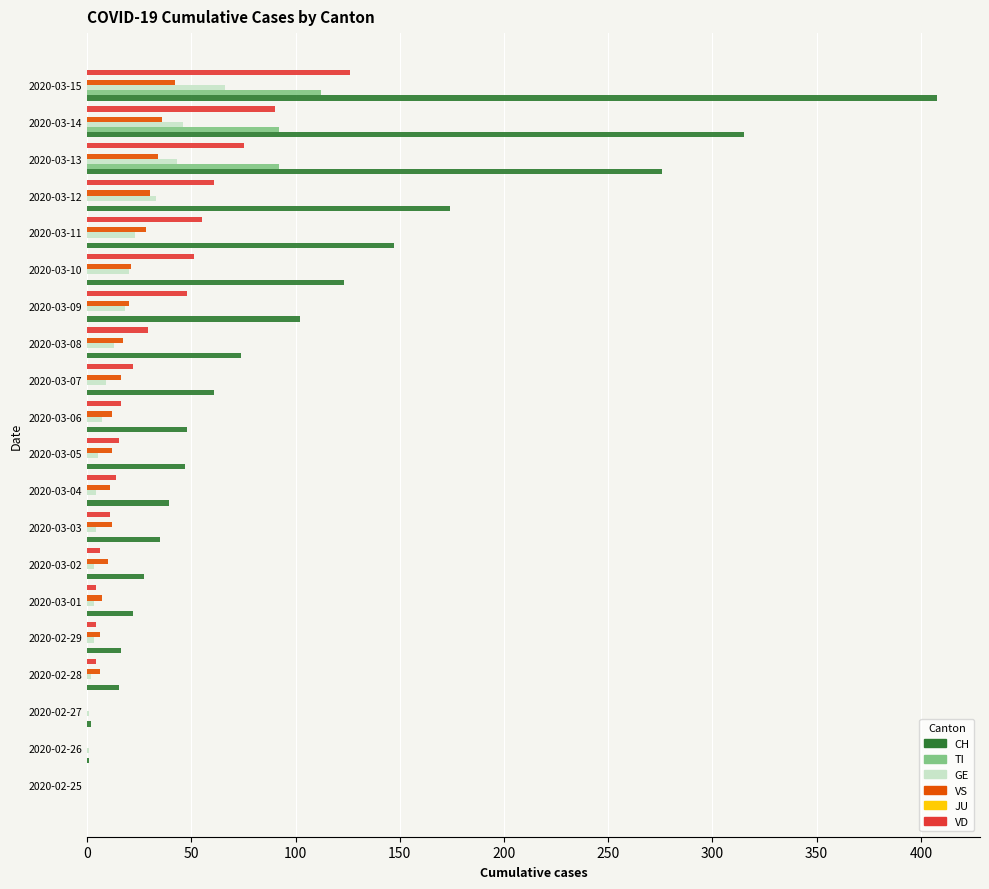

What is the sum of all TI values?

296